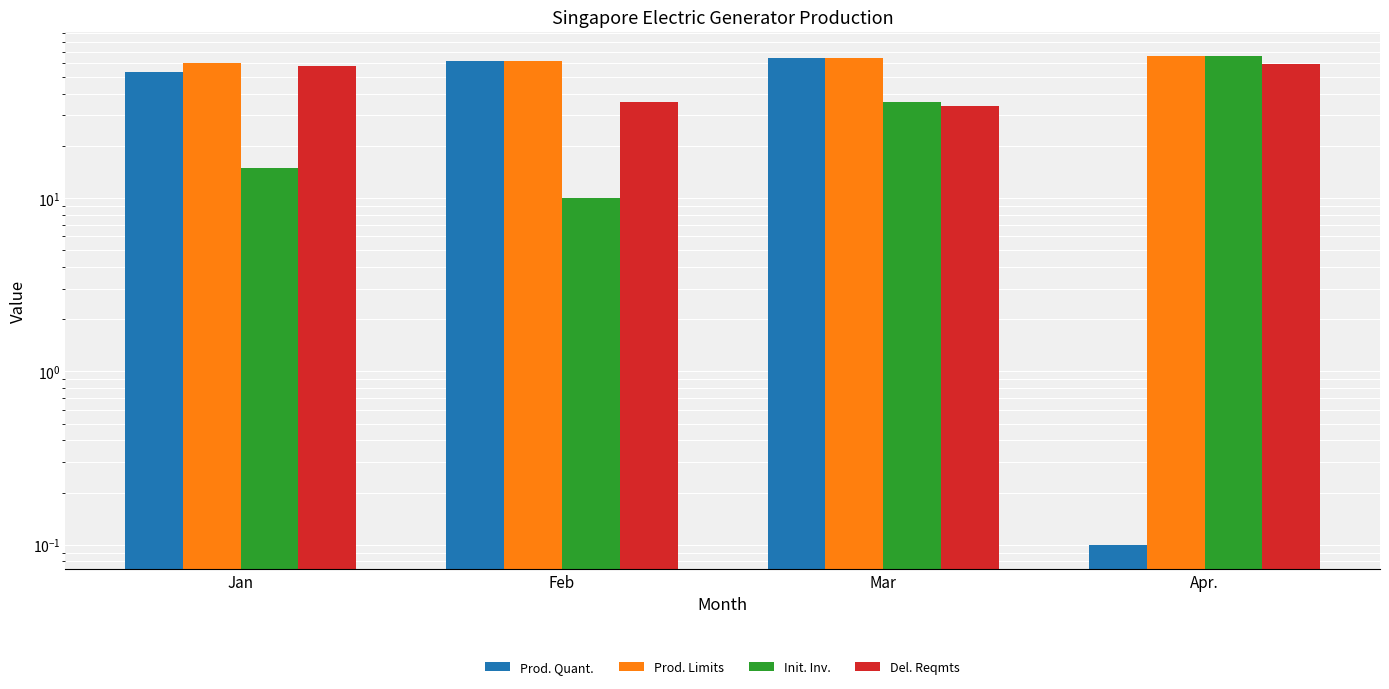

Which category has the lowest value in the Init. Inv. series?

Feb